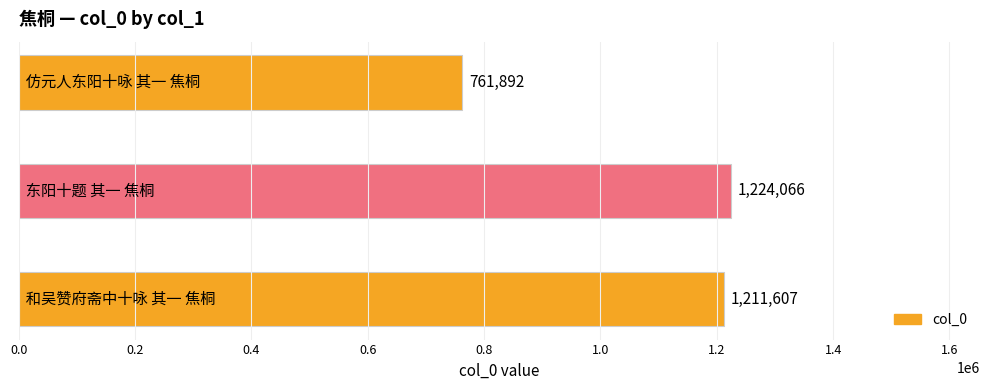

Reading bottom to top, list all the values displayed in this chart.

1211607	1224066	761892